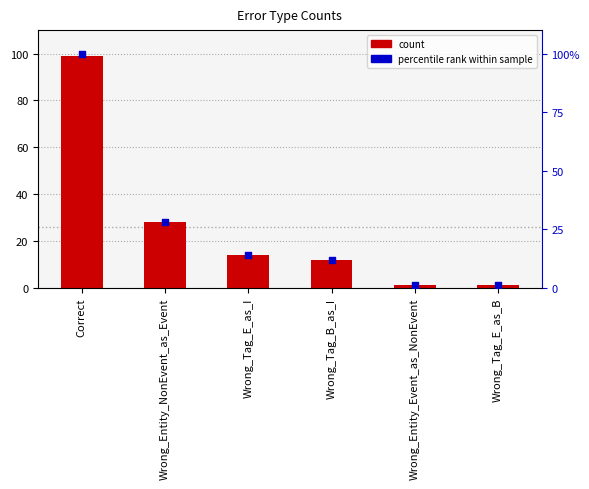

Which series has the largest total across all categories?

percentile rank within sample